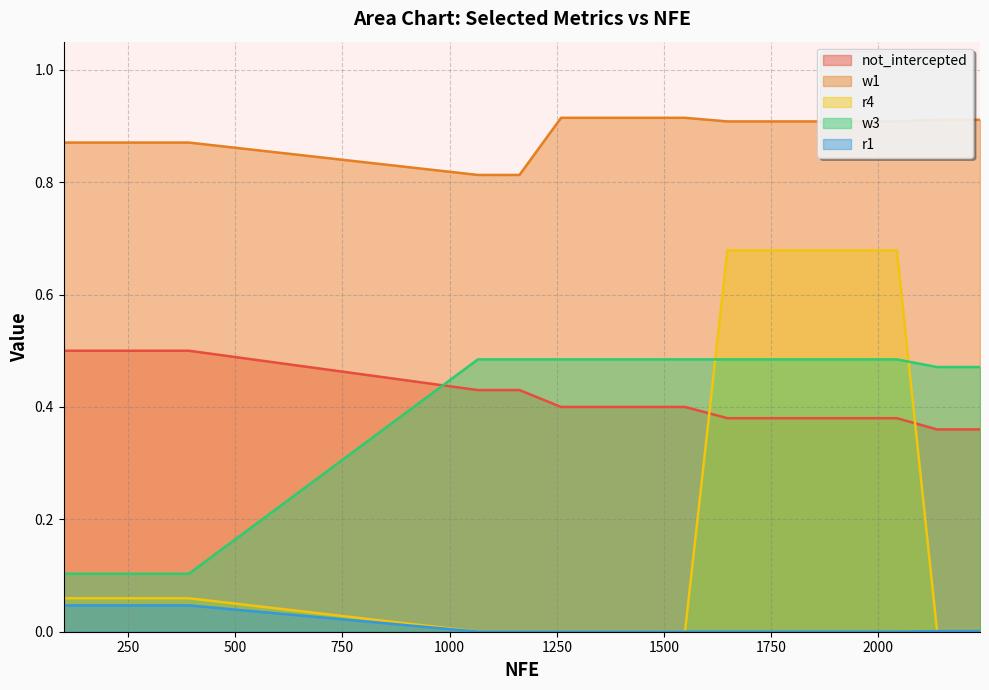

What is the difference between the highest and lowest values at 2237?

0.9